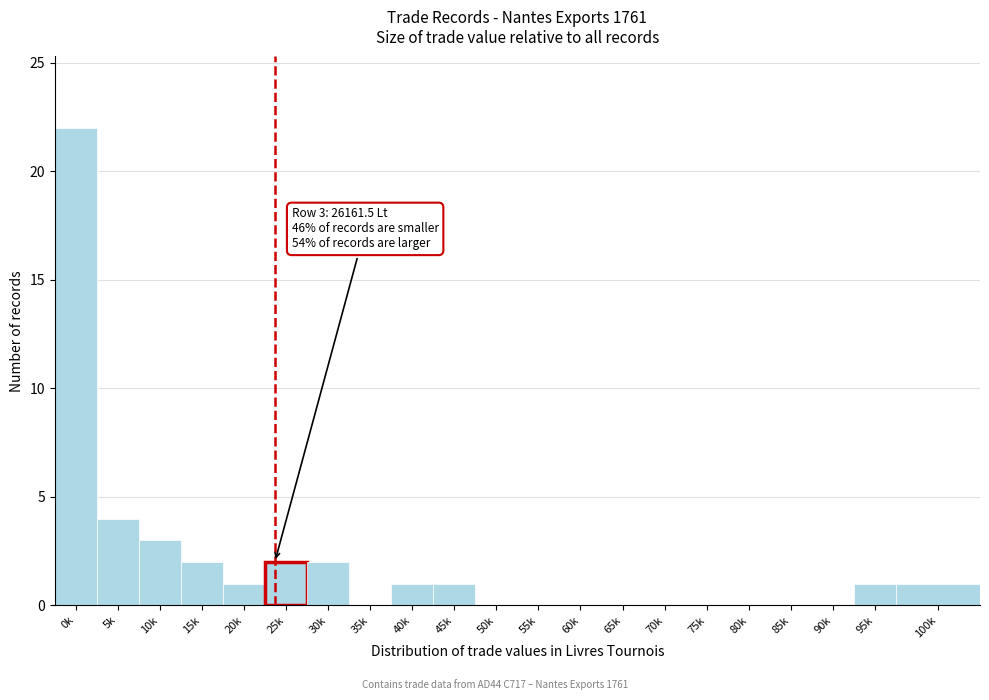

Reading left to right, extract all data points from this chart.

0k=22	5k=4	10k=3	15k=2	20k=1	25k=2	30k=2	35k=0	40k=1	45k=1	50k=0	55k=0	60k=0	65k=0	70k=0	75k=0	80k=0	85k=0	90k=0	95k=1	100k=1